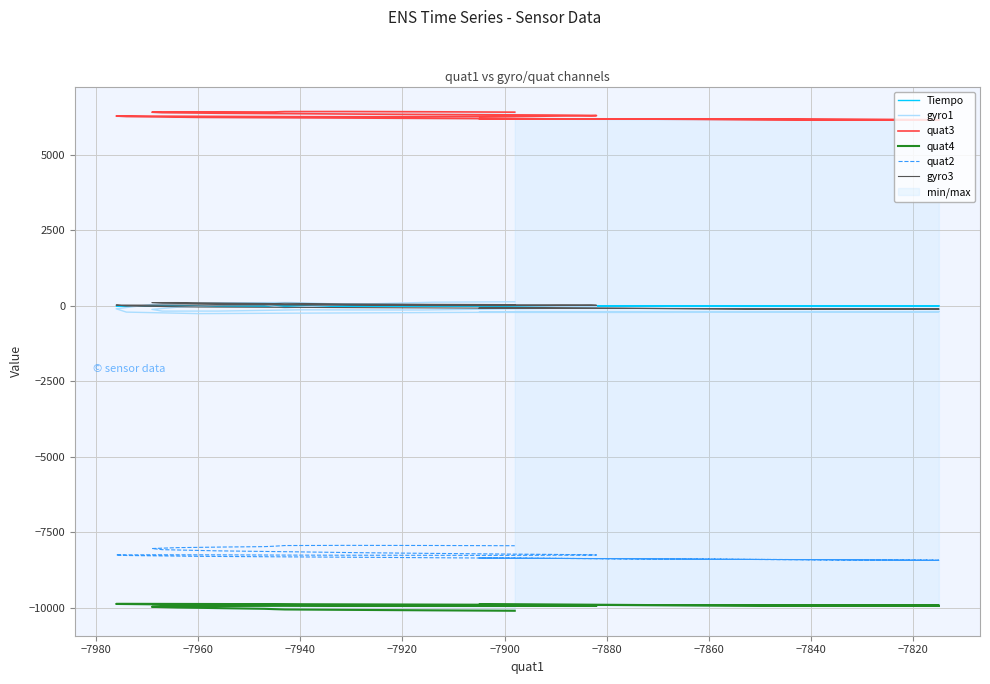

What is the maximum value shown in the chart?

6436.0